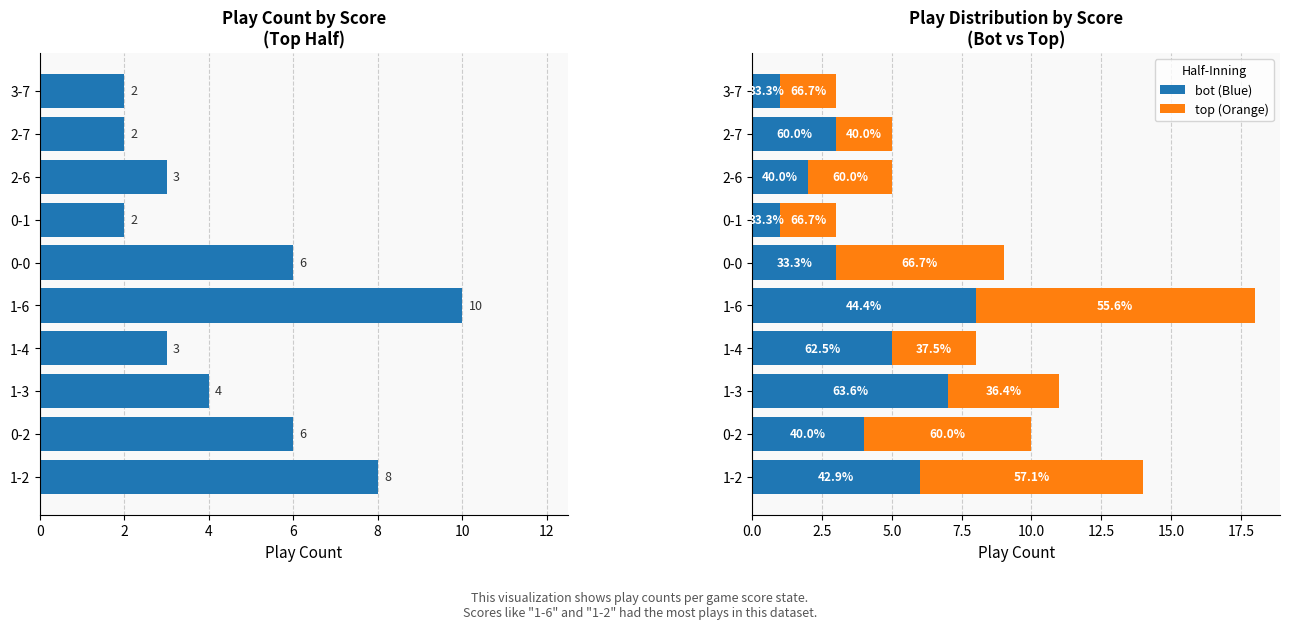

How many bars are there in total?

20